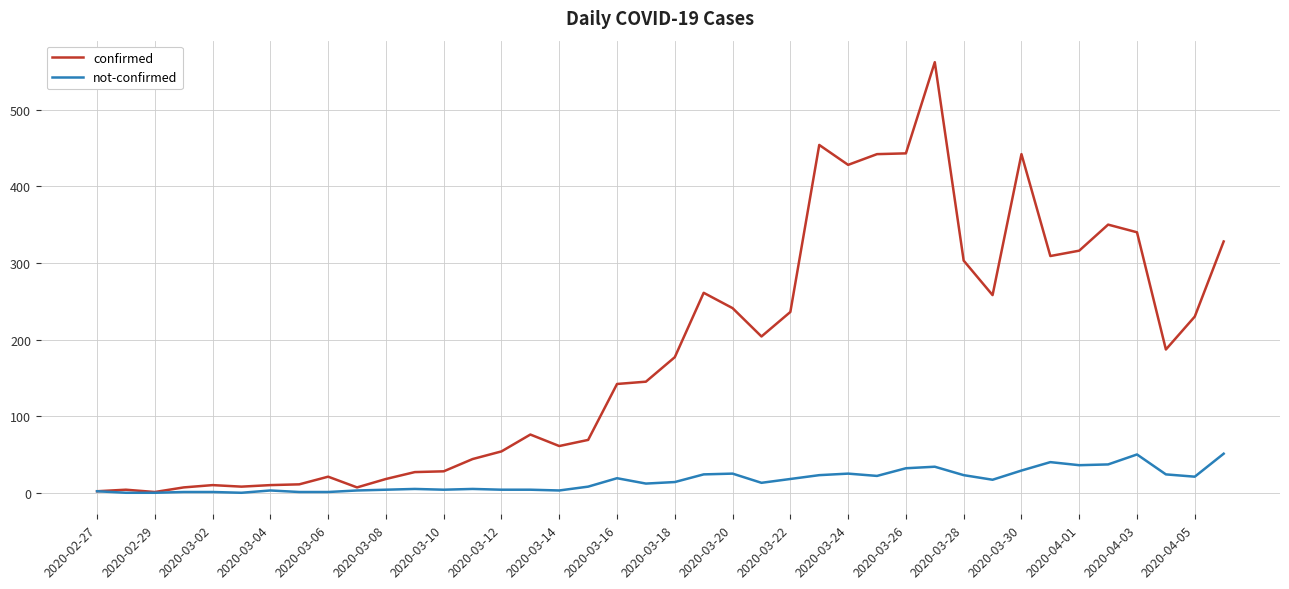

Which series has the largest total across all categories?

confirmed